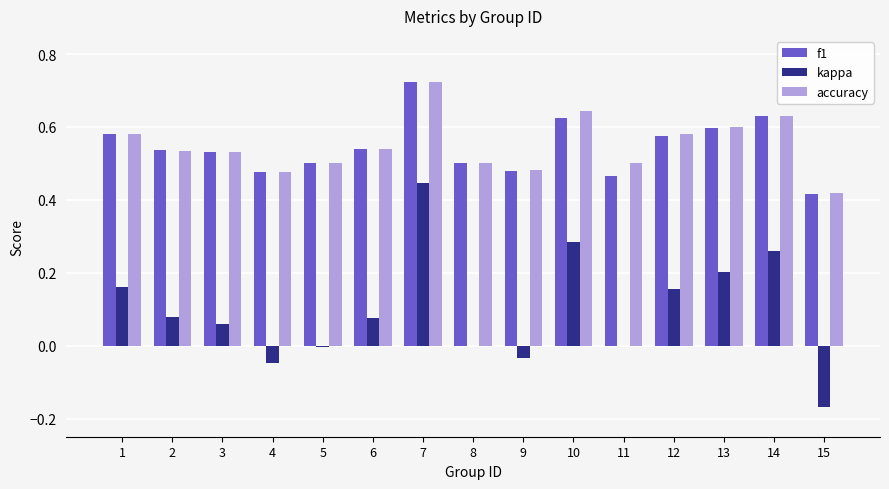

What is the sum of all accuracy values?

8.2